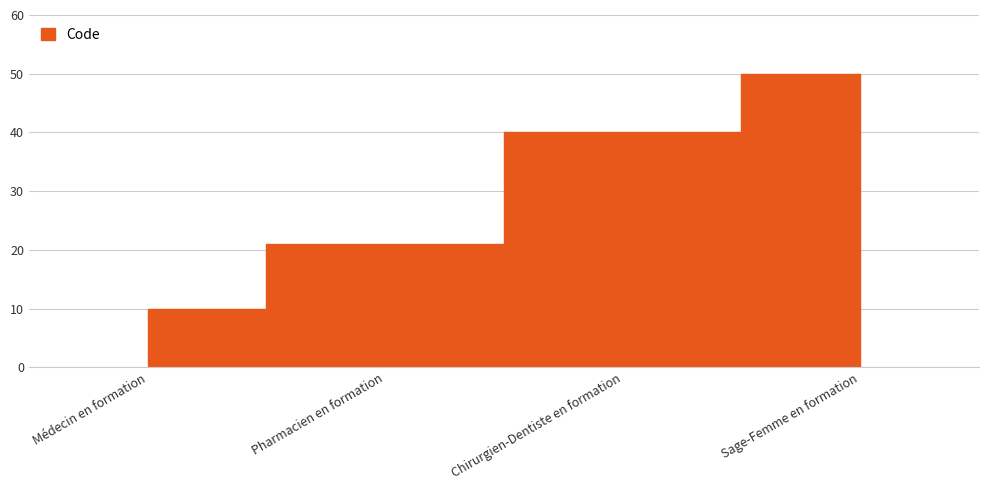

Reading left to right, what are all the values shown in this chart?

10	21	40	50